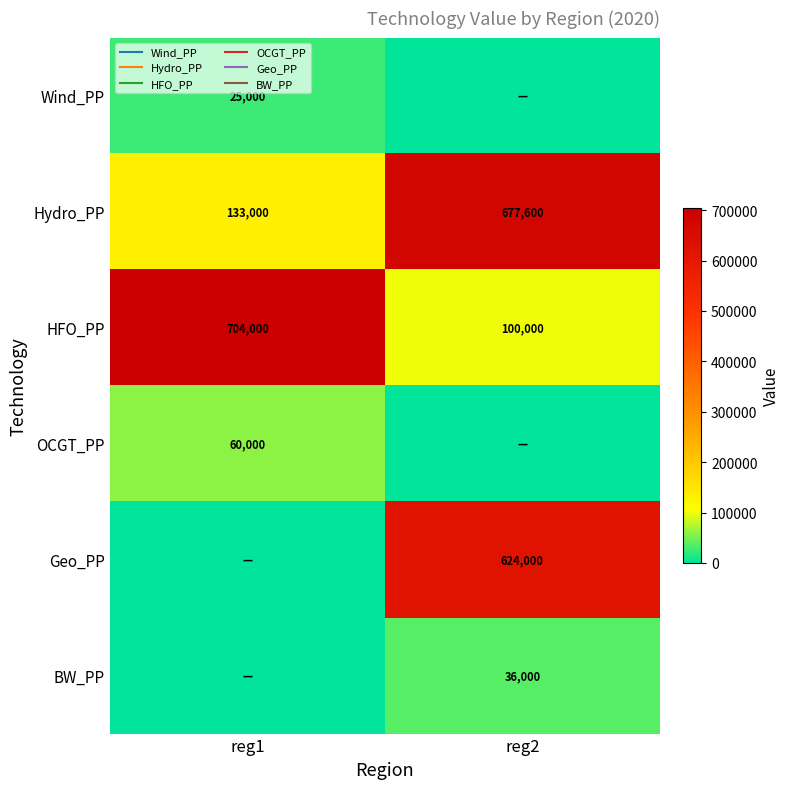

Rank the categories by OCGT_PP value from highest to lowest.

reg1, reg2